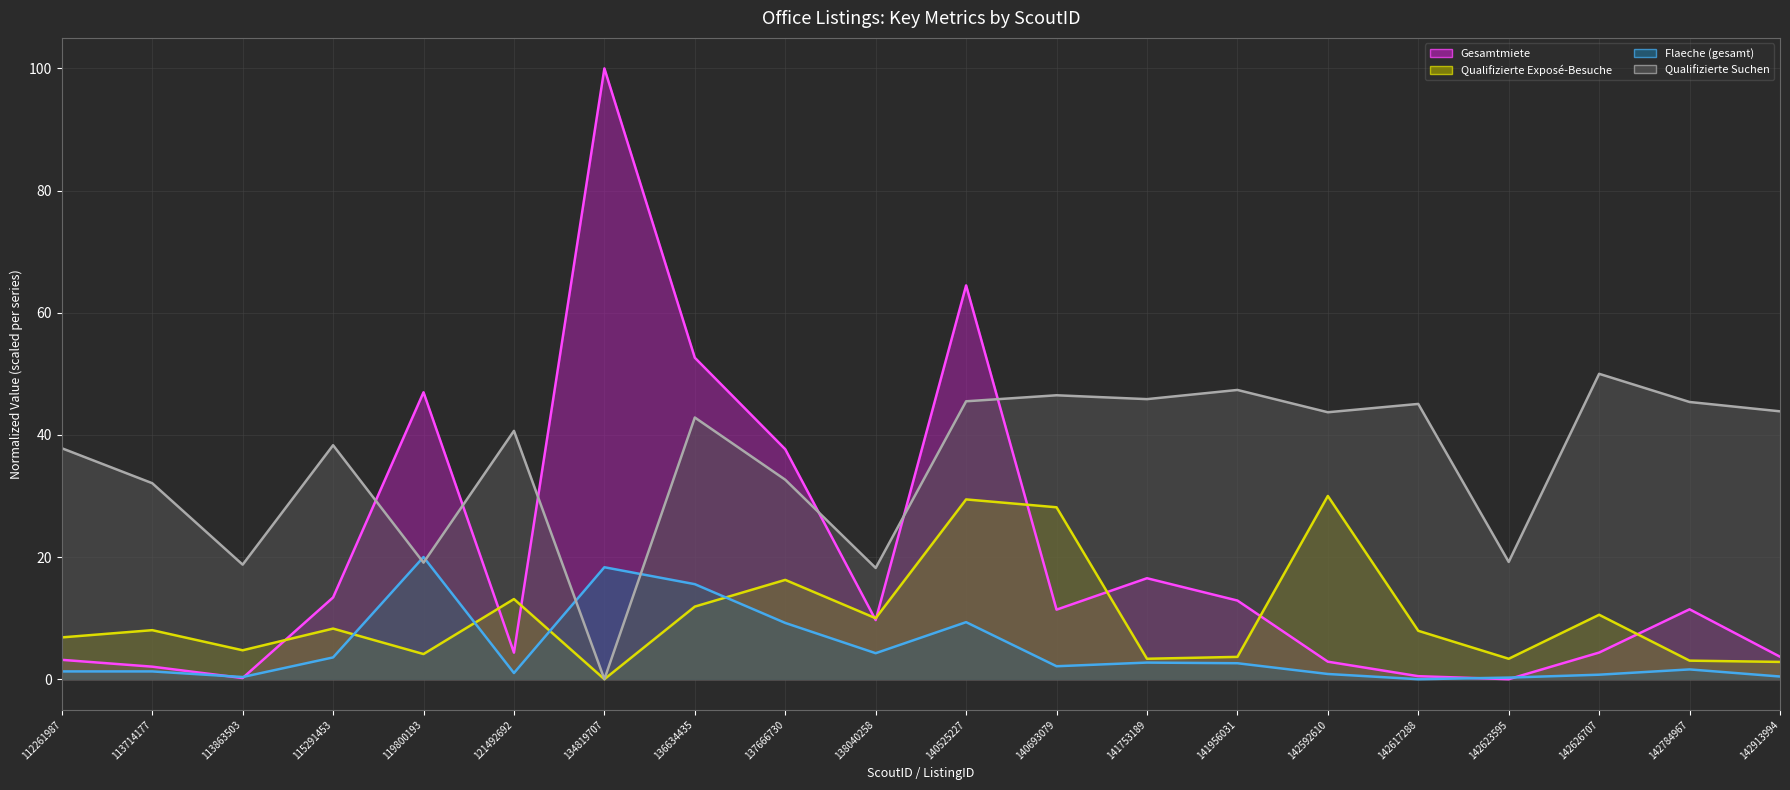

True or false: Qualifizierte Exposé-Besuche (line) and Qualifizierte Suchen (line) intersect in this chart.

False